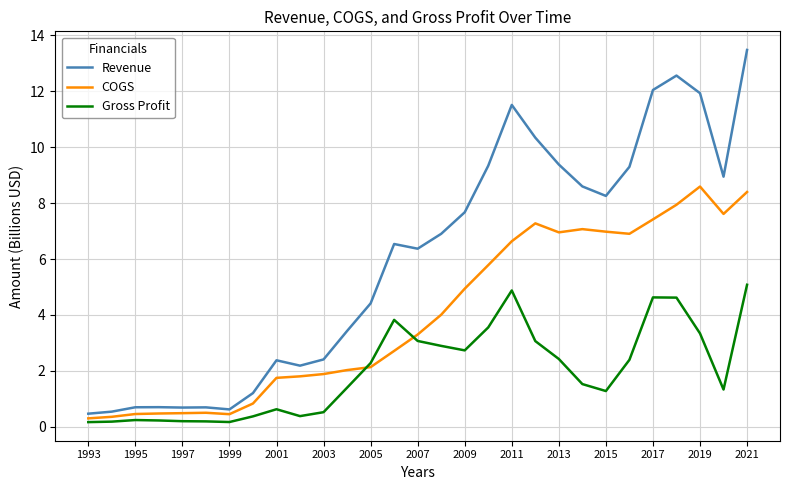

Rank the series by their maximum value, from lowest to highest.

Gross Profit, COGS, Revenue